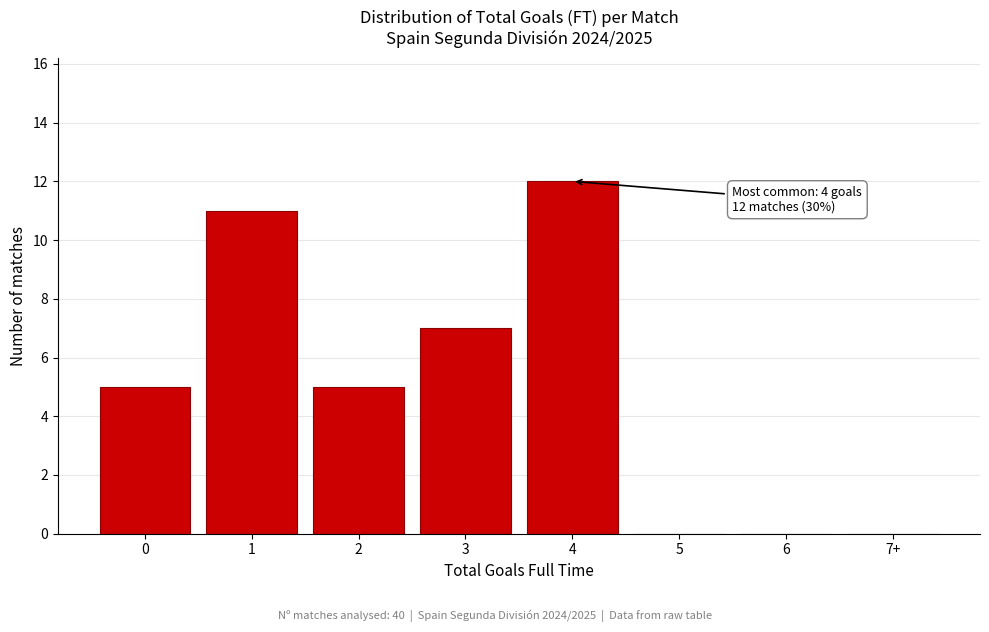

Reading left to right, transcribe all the data shown in this chart.

0=5	1=11	2=5	3=7	4=12	5=0	6=0	7+=0